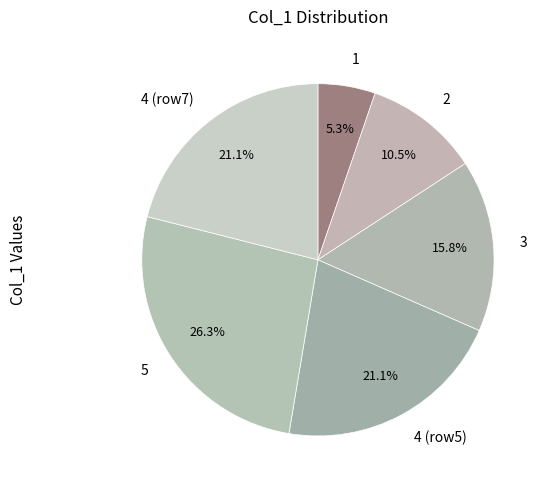

How much of the chart is everything except 4 (row5)?

78.9%